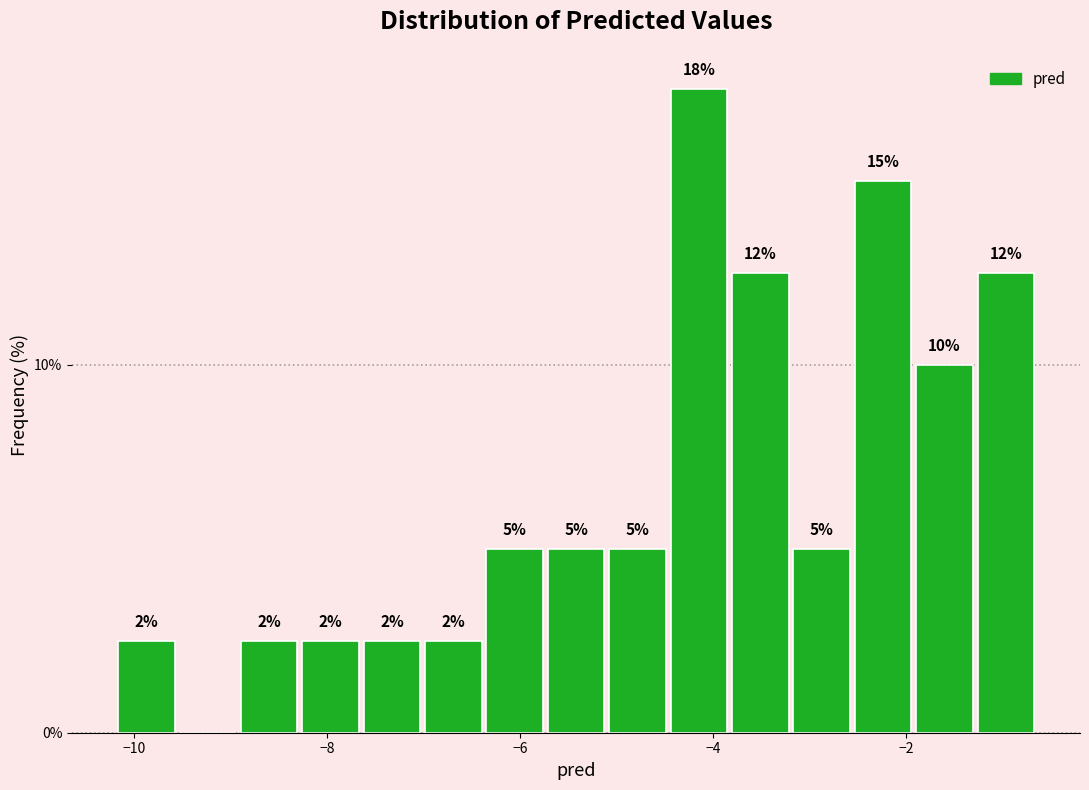

Read against the x-axis, roughly where is the centre of the tallest bar?

-4.2